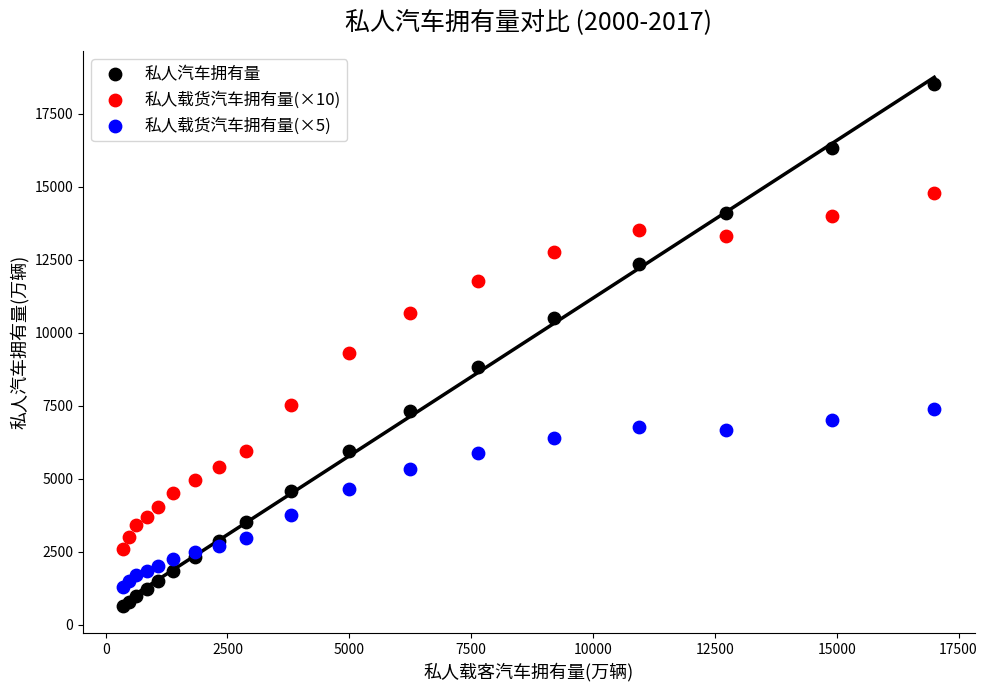

In the 私人汽车拥有量 series, what Y value is closest to 9570?

8838.6